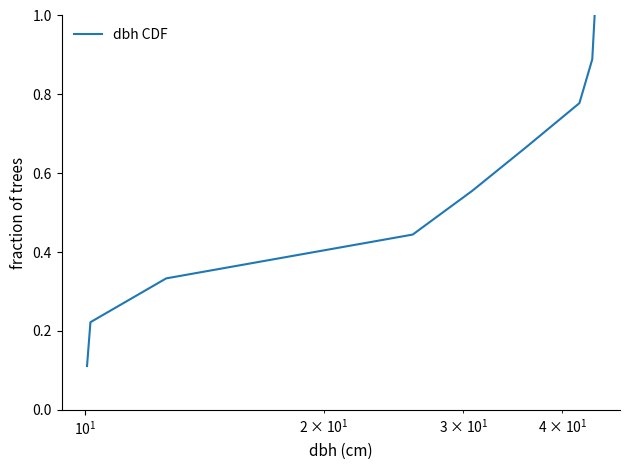

What is the maximum value shown in the chart?

1.0